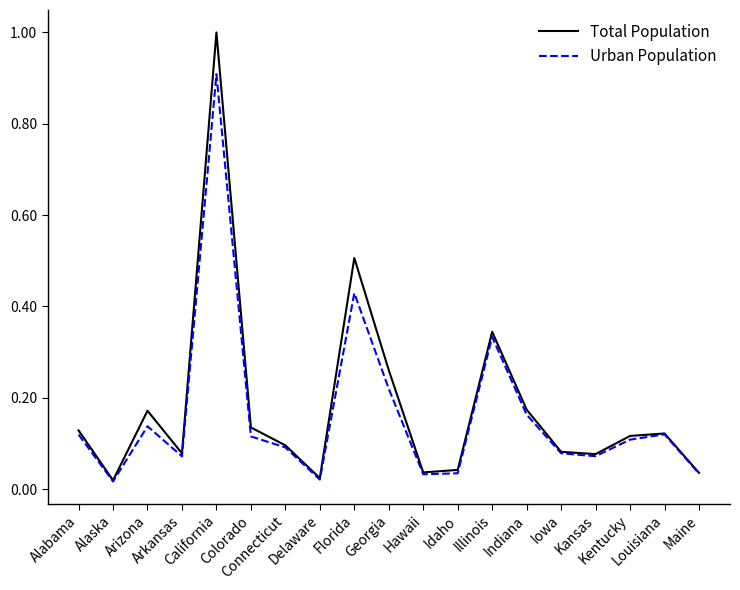

Is it true that Urban Population equals 0.1 at Kansas?

True